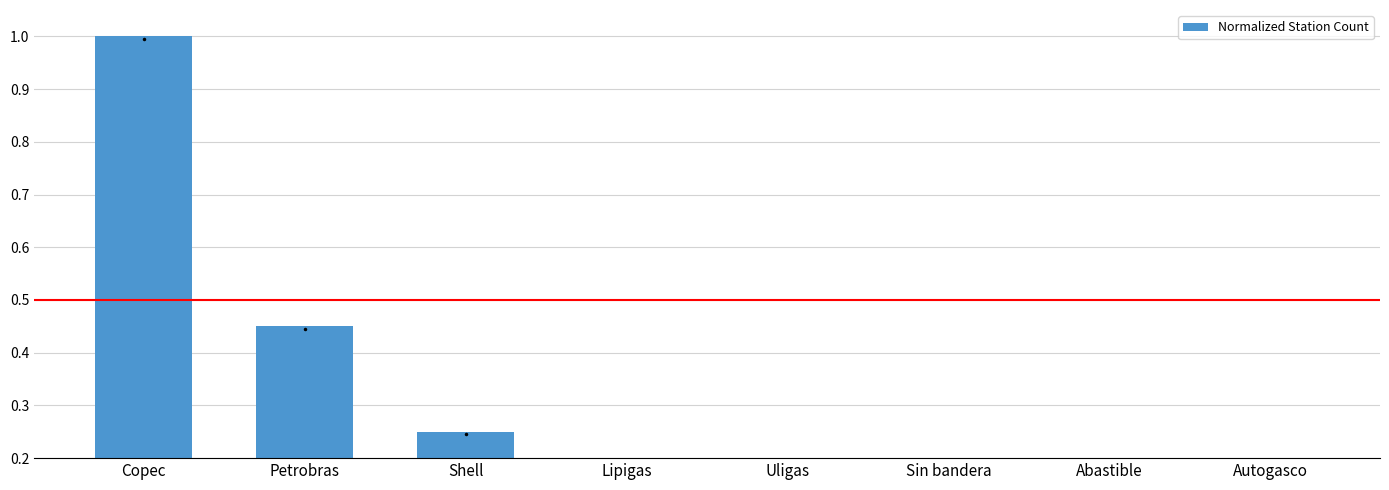

List the labels in order of value, smallest first.

Abastible, Autogasco, Lipigas, Uligas, Sin bandera, Shell, Petrobras, Copec